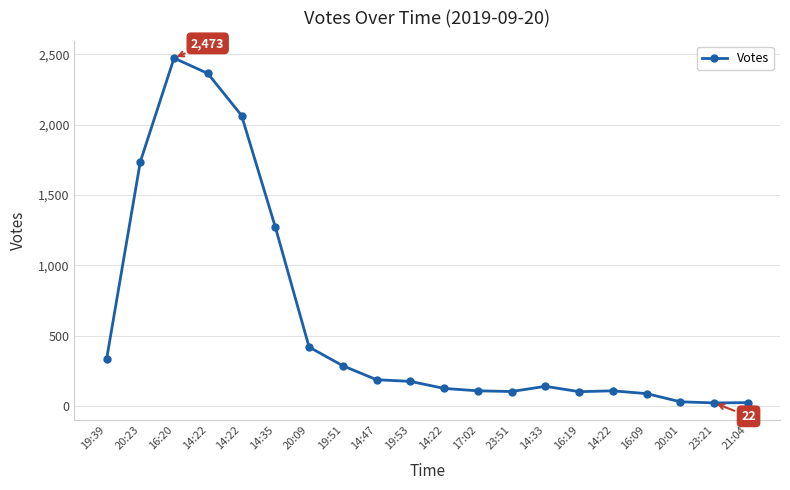

What is the difference between the values at 14:22 and 19:39?

1734